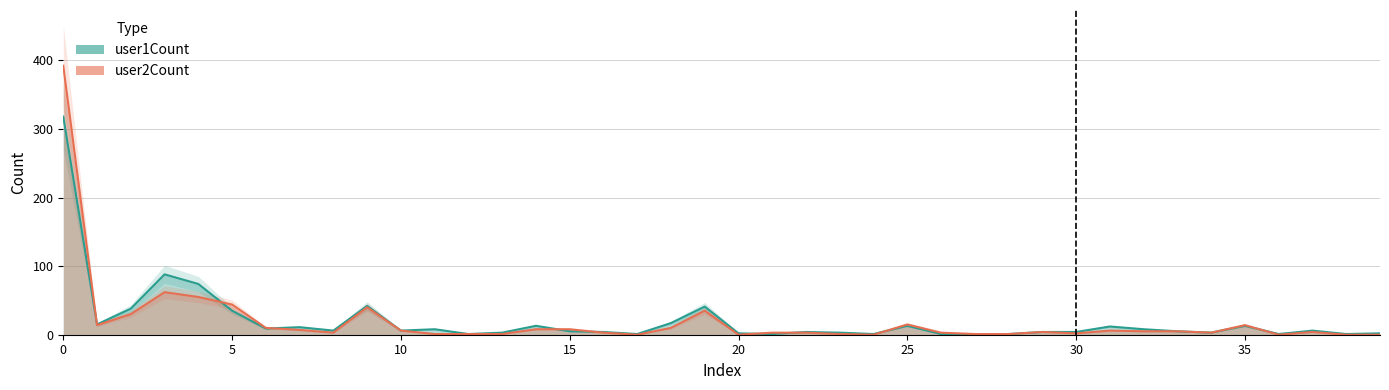

Rank the series at 16 from highest to lowest value.

user1Count, user2Count